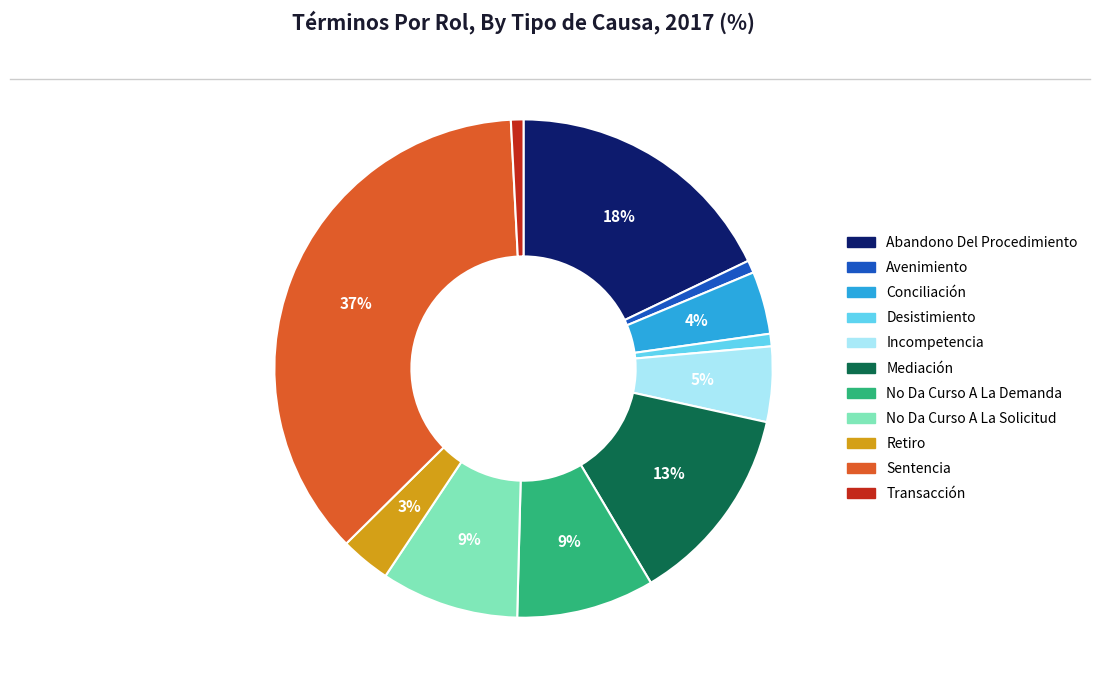

Is No Da Curso A La Solicitud the majority of the pie?

No